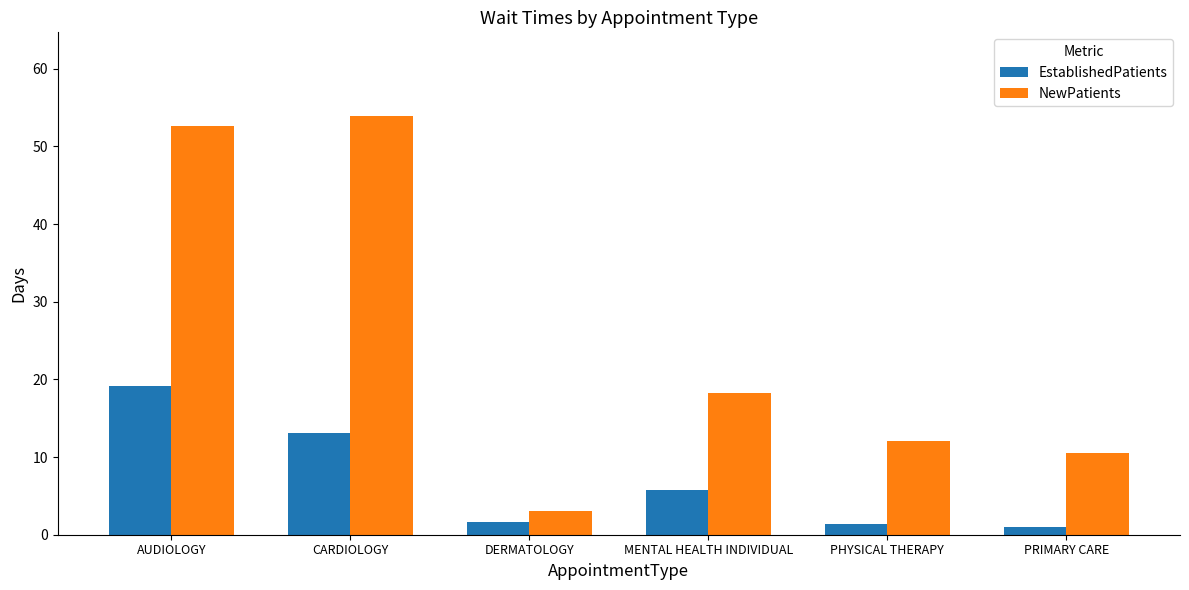

Between MENTAL HEALTH INDIVIDUAL and PRIMARY CARE, which series saw the biggest shift?

NewPatients